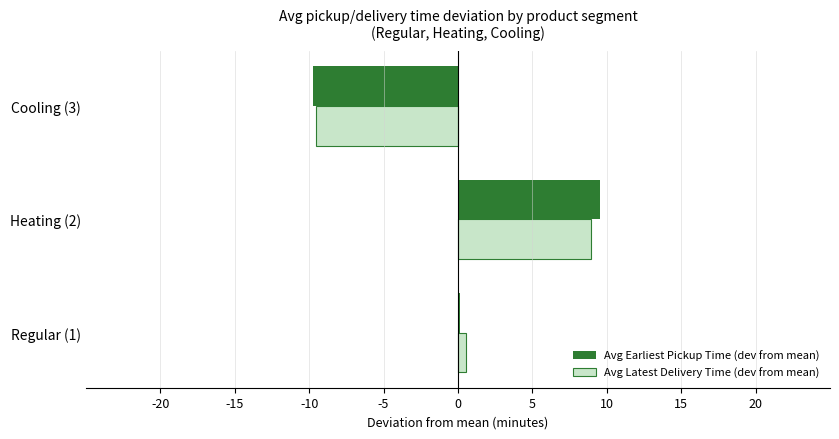

The value of Avg Latest Delivery Time (dev from mean) at Cooling (3) is -1.9. True or false?

False